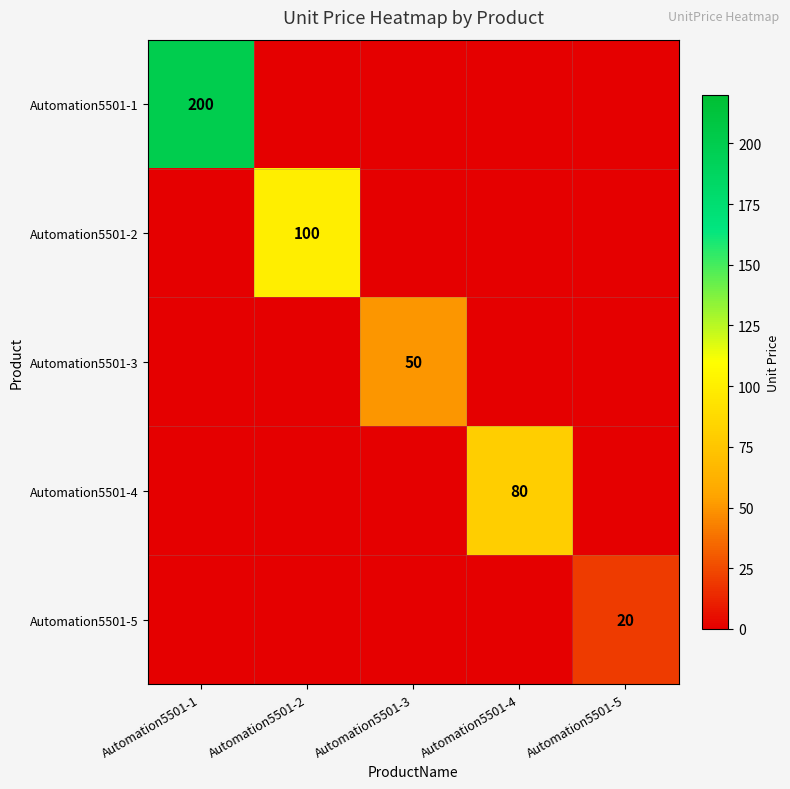

Count the number of categories in the chart.

5